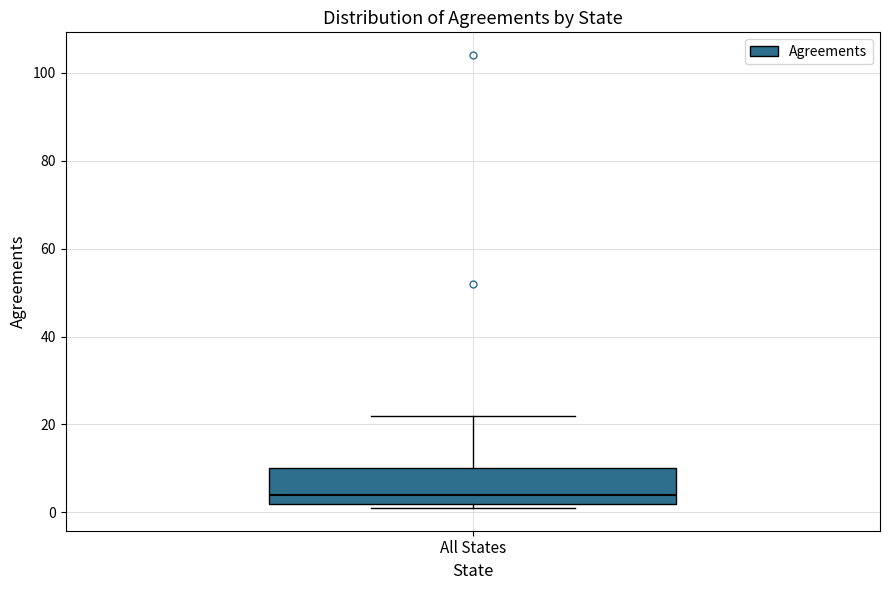

Read this box plot against the y-axis: the position of the median line, the range covered by the box, and the ends of both whiskers. The values are not printed on the chart, so give them approximately, as read against the axis.

median 4, box 2 to 10, whiskers 2 (just below the box's lower edge) to 22